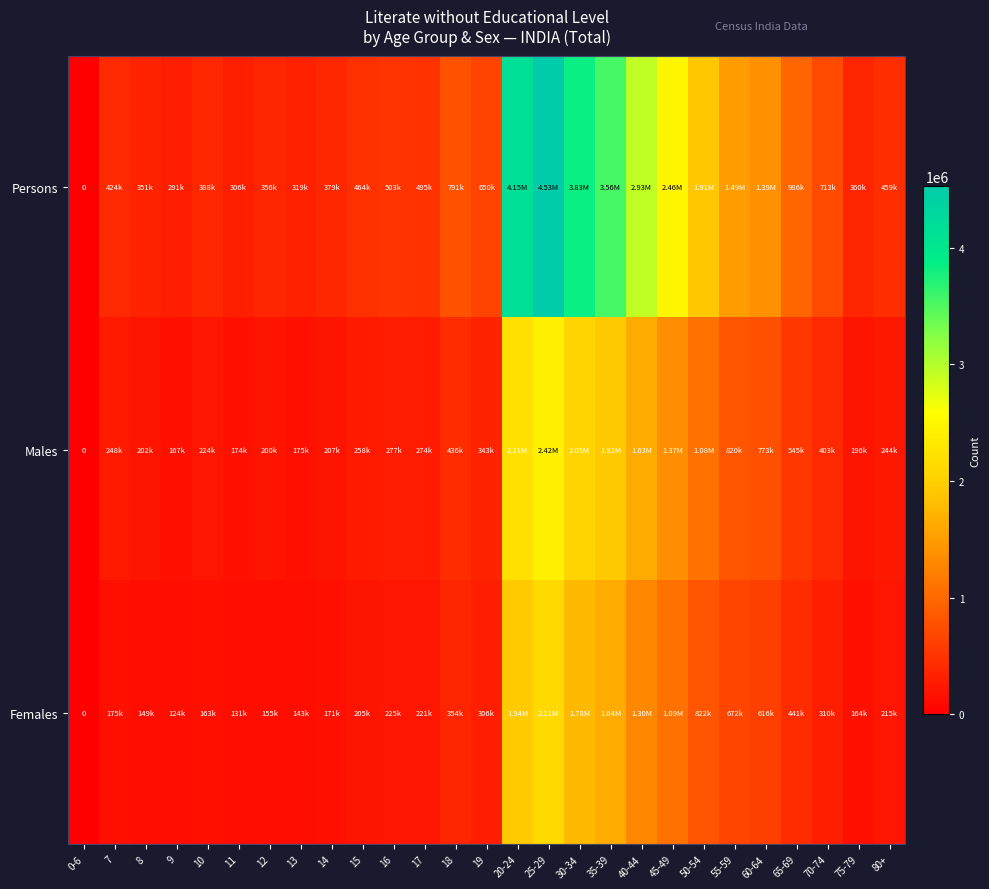

Between 35-39 and 60-64, which series saw the biggest shift?

Persons